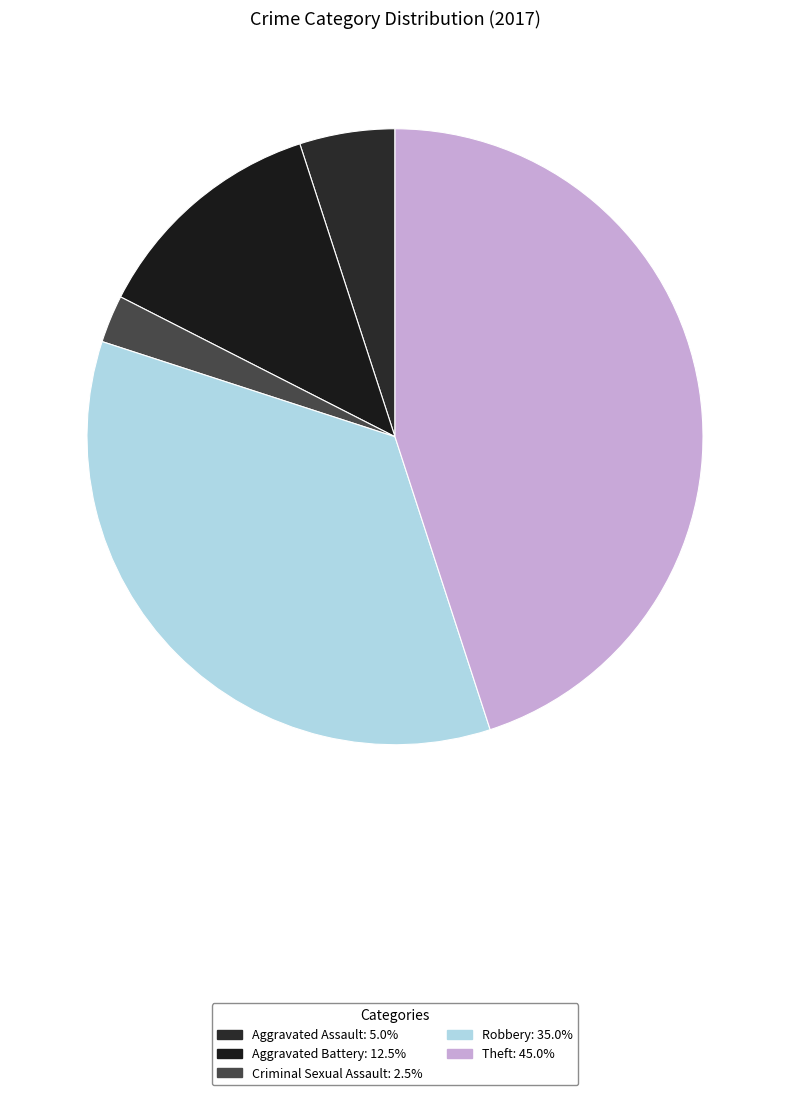

Count the number of slices in the pie.

5